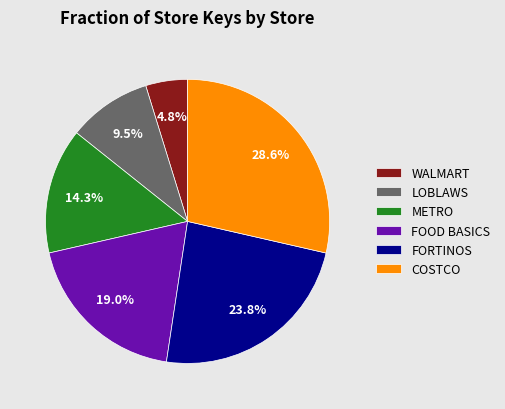

Between METRO and LOBLAWS, which is larger?

METRO